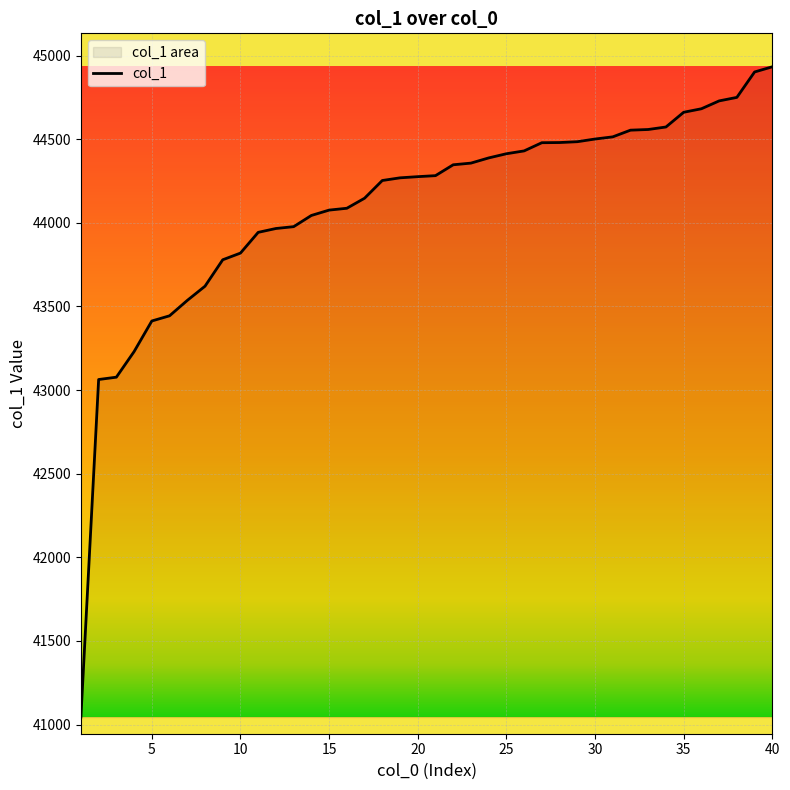

Where does the data first go above 44282?

22